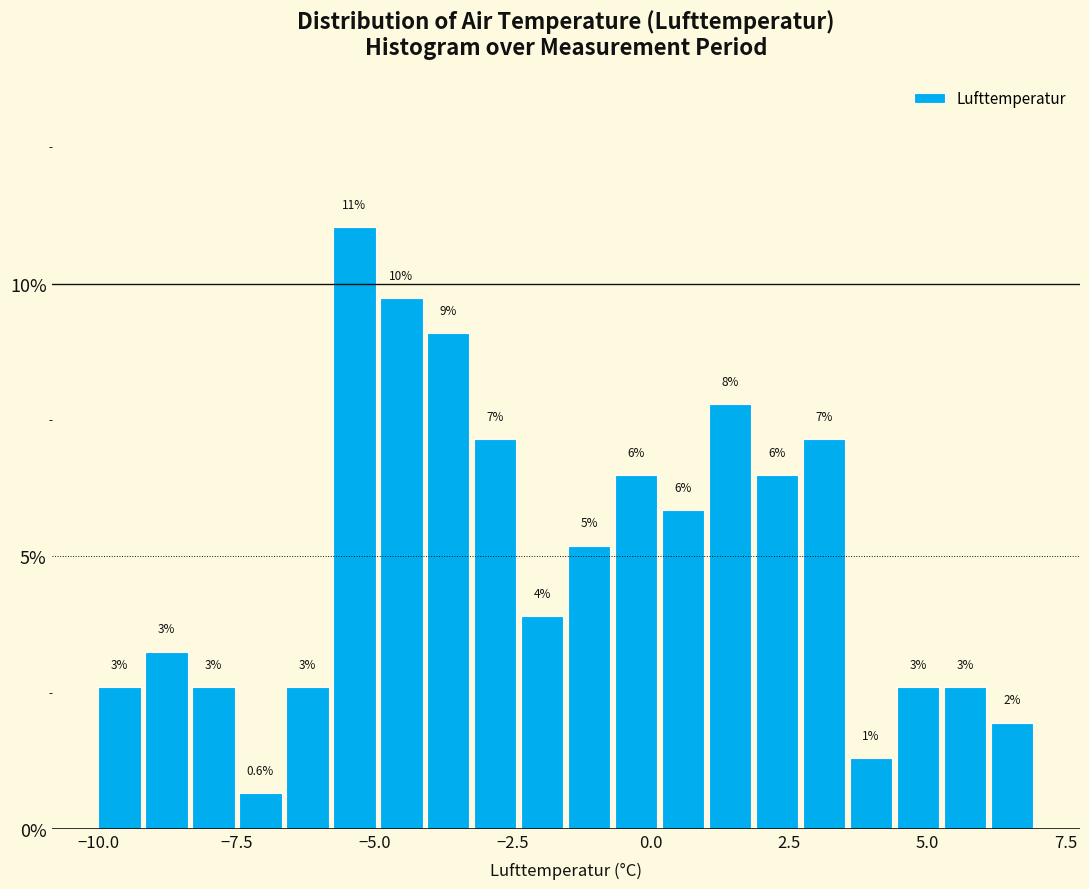

Around what value on the x-axis is the tallest bar? Give the approximate position of its centre, as read against the axis.

-5.5